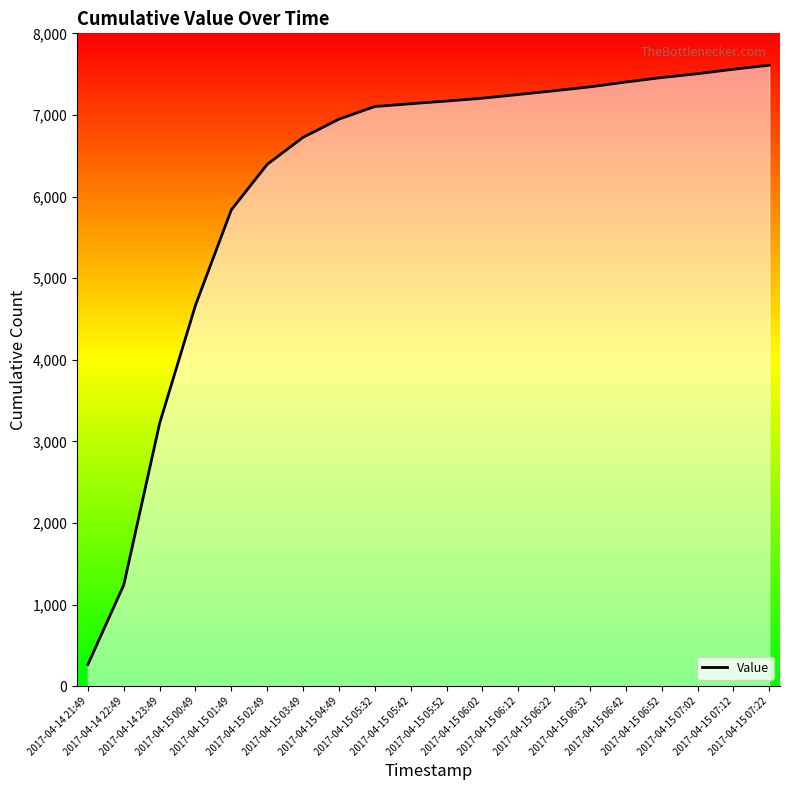

What is the difference between the maximum and minimum values?

7344